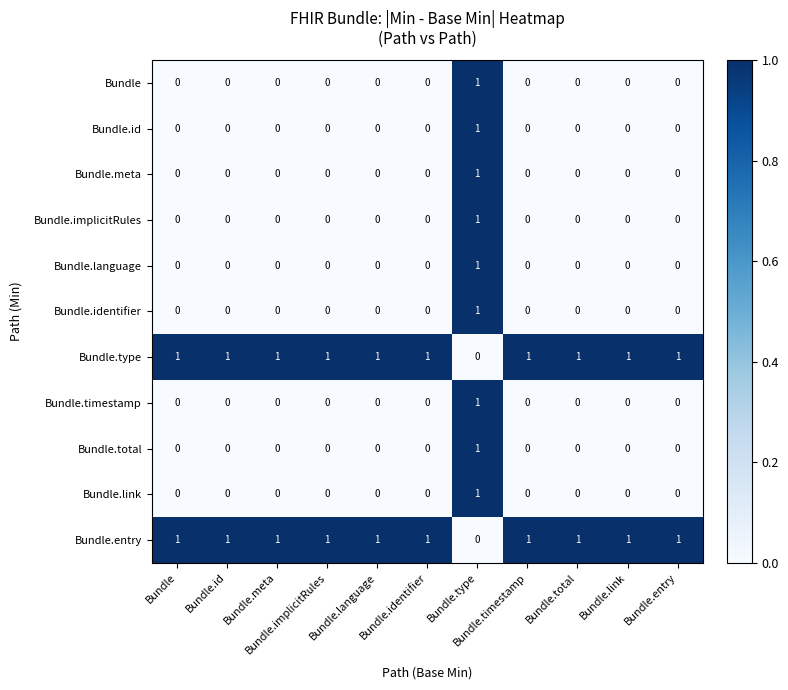

At how many categories does at least one series exceed 0?

11